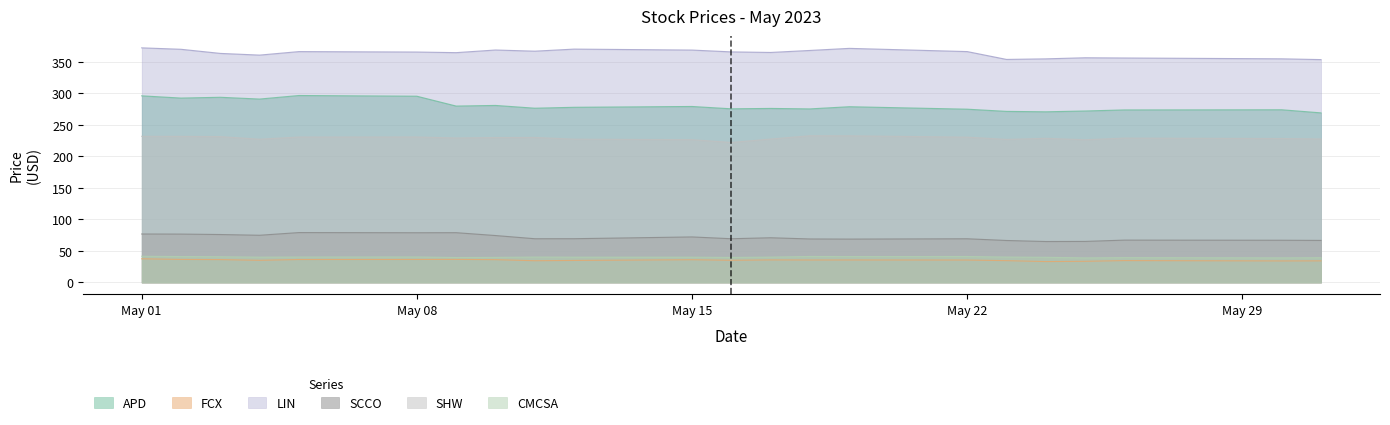

Which series has the largest range (max minus min)?

APD